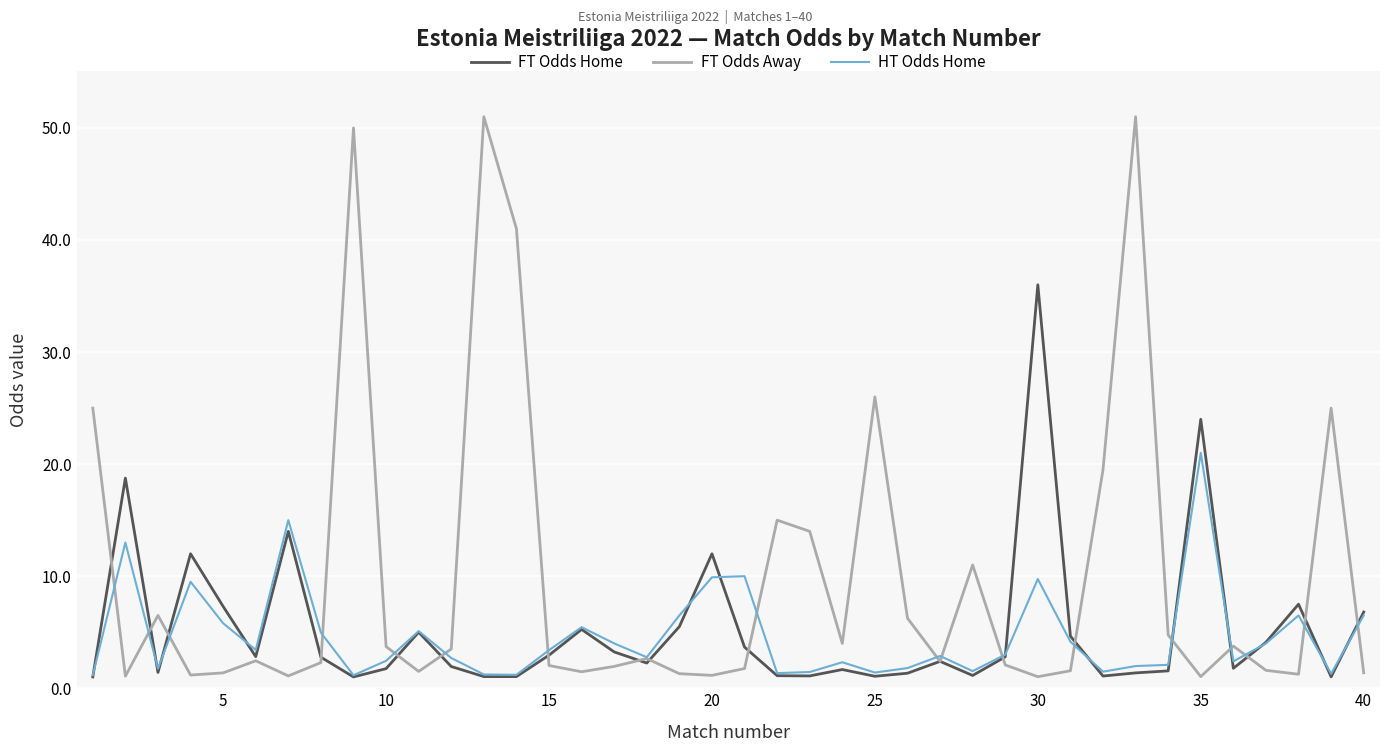

Rank the series by their maximum value, from lowest to highest.

HT Odds Home, FT Odds Home, FT Odds Away